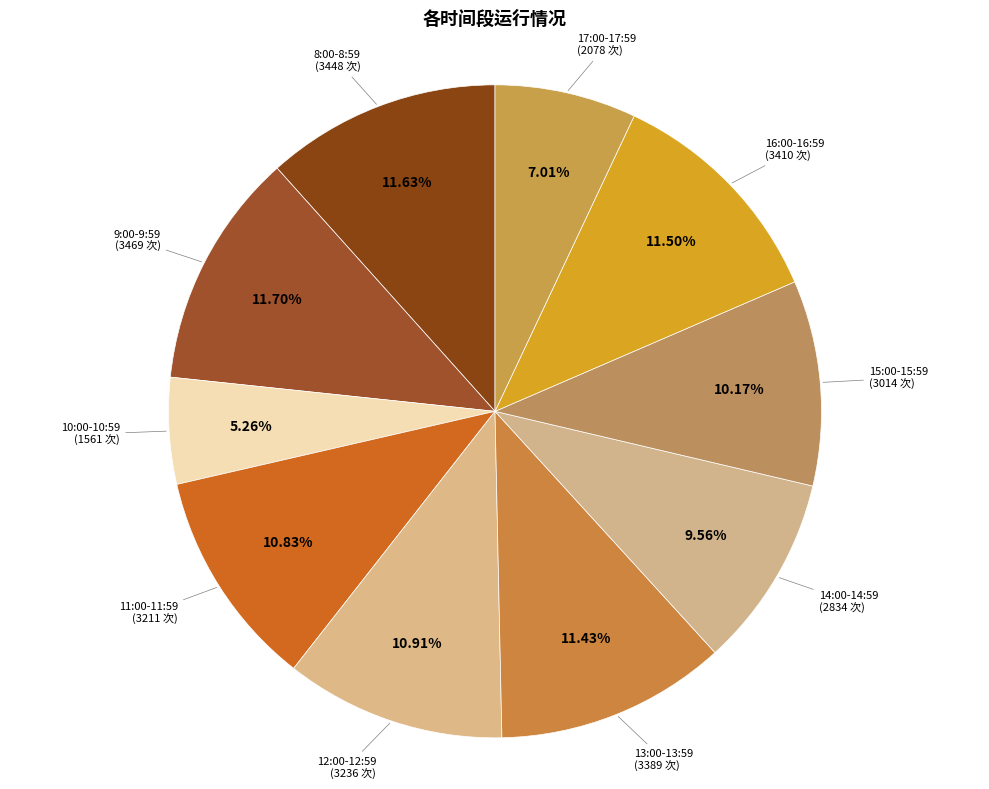

How many segments does this pie chart have?

10